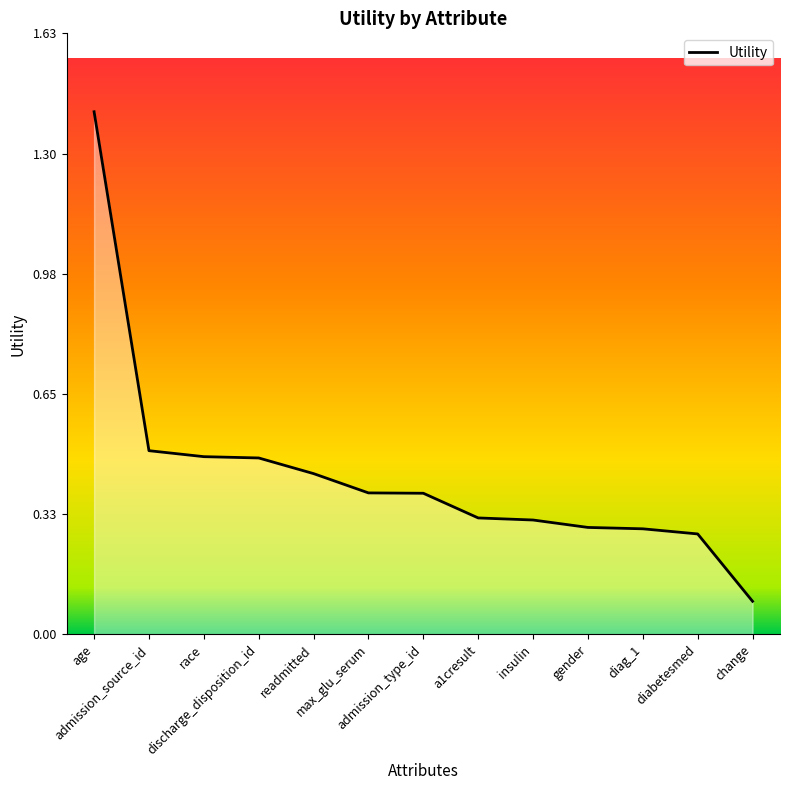

What is the difference between the maximum and minimum values?

1.3